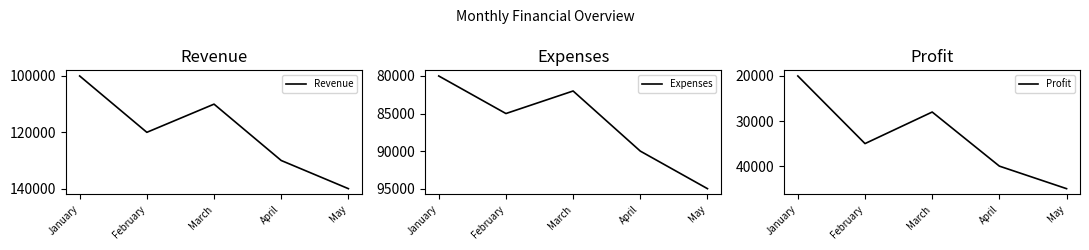

At which label does Revenue first exceed 120000?

April